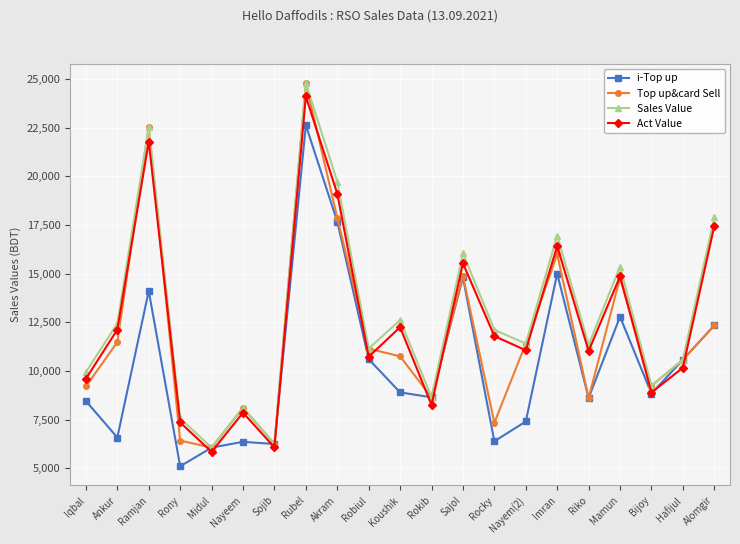

True or false: i-Top up has a value of 14070.2 at Rokib.

False